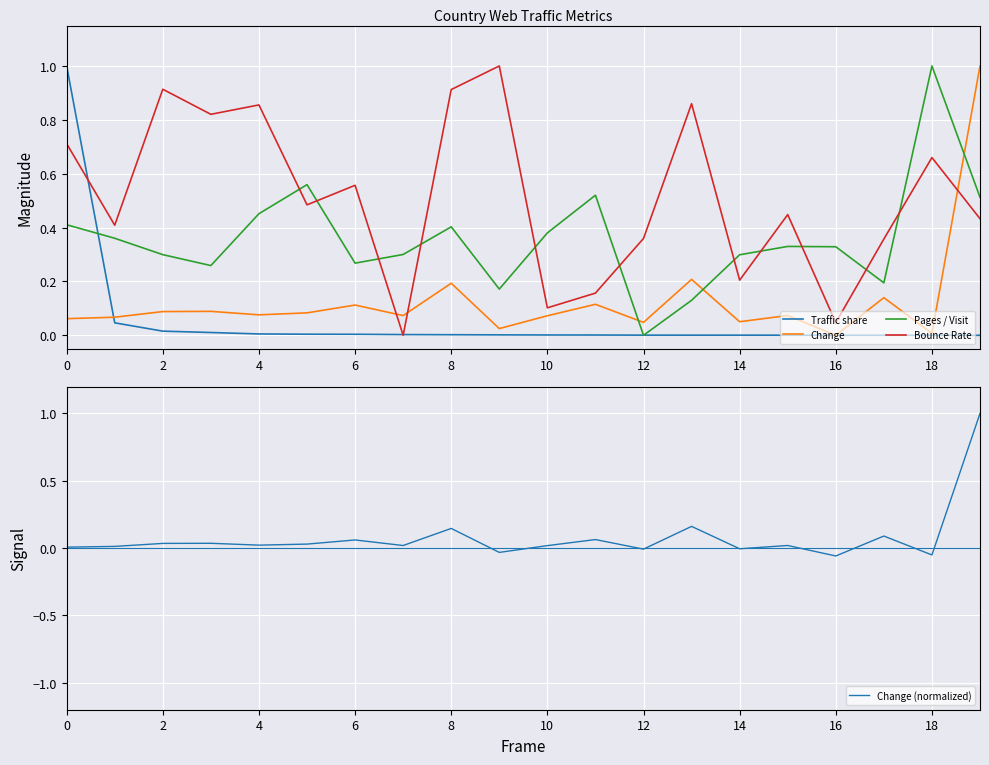

At which label does Pages / Visit reach its peak?

18